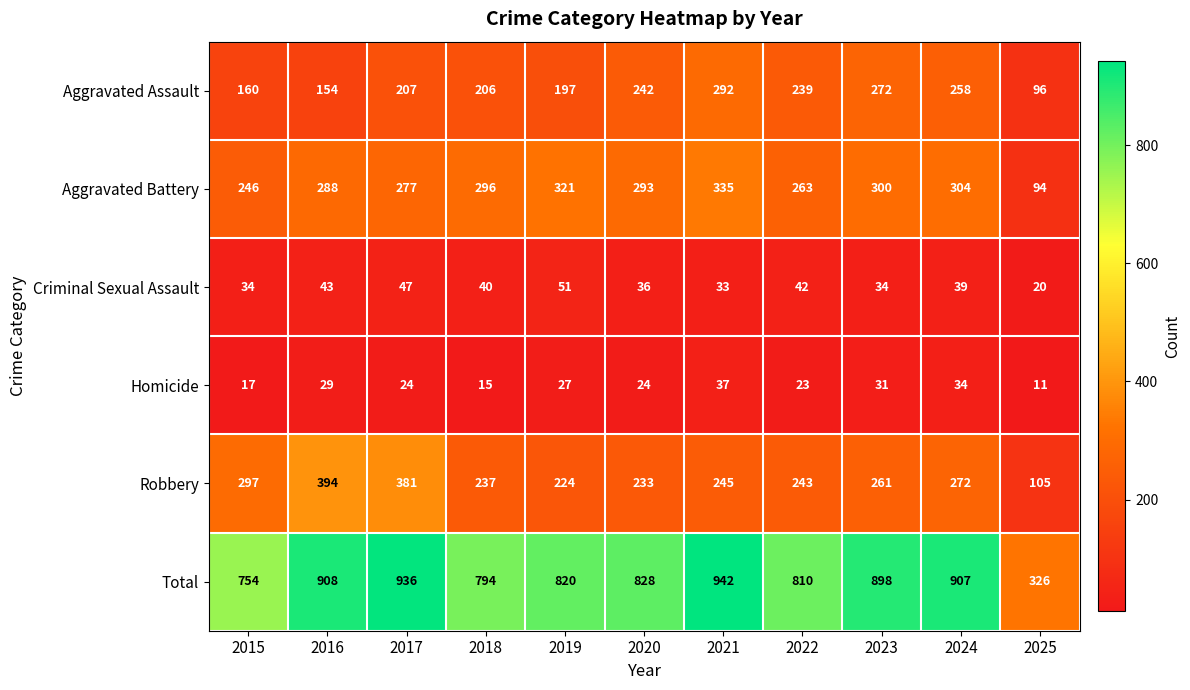

Which series has the widest spread of values?

Total